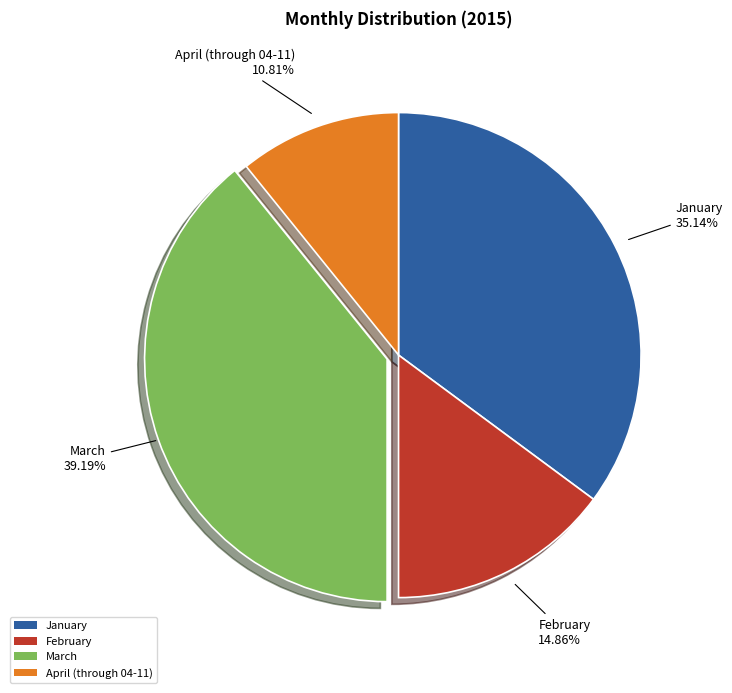

What is the ratio of the value at April (through 04-11) to the value at February?

0.7